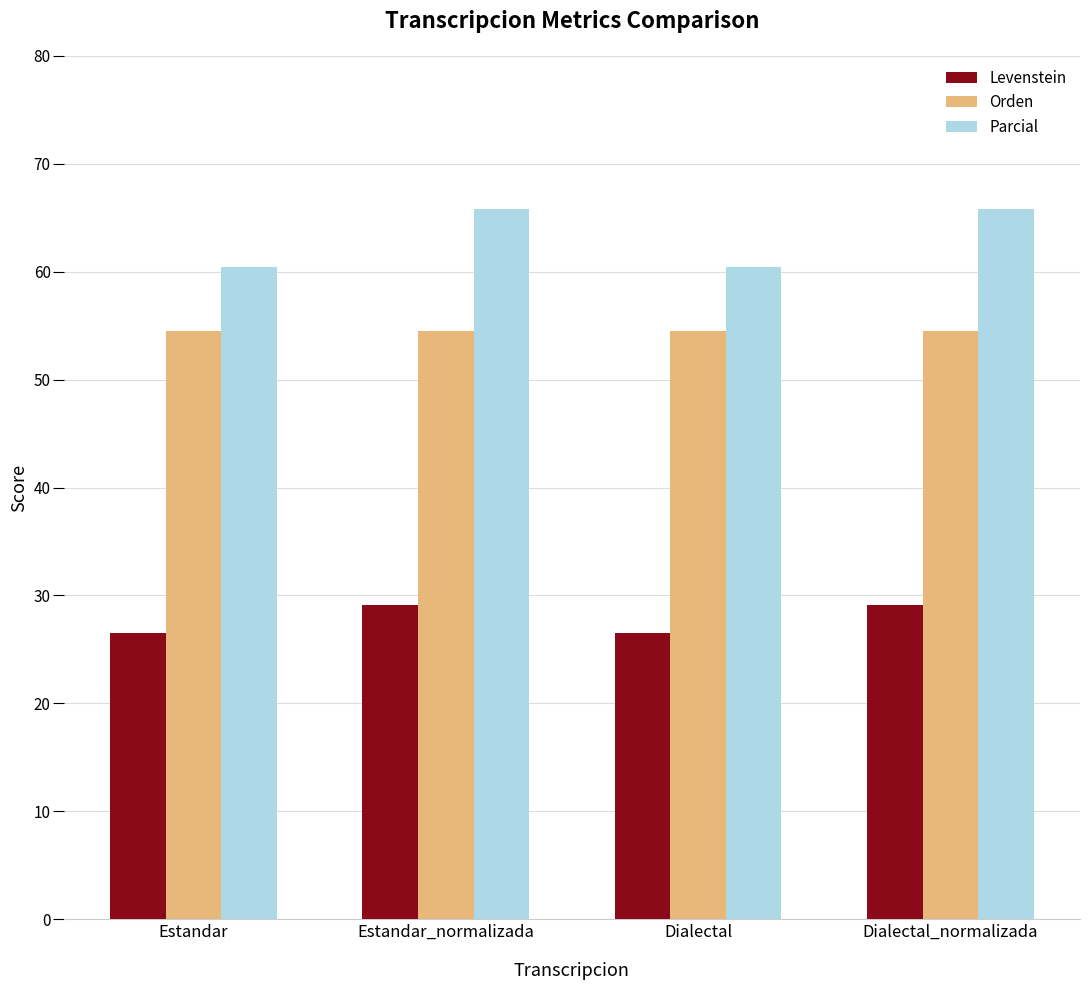

What is the spread (max minus min) of values at Dialectal_normalizada?

36.7